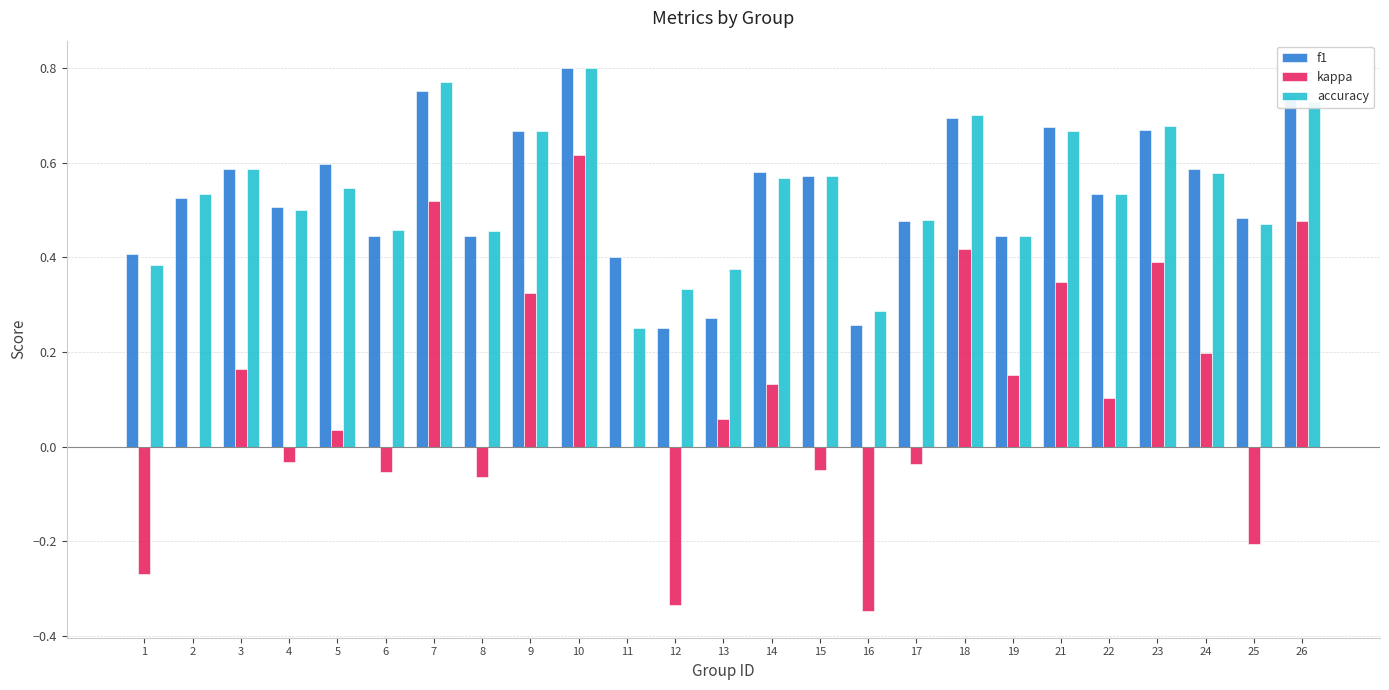

How many groups of bars are there?

25